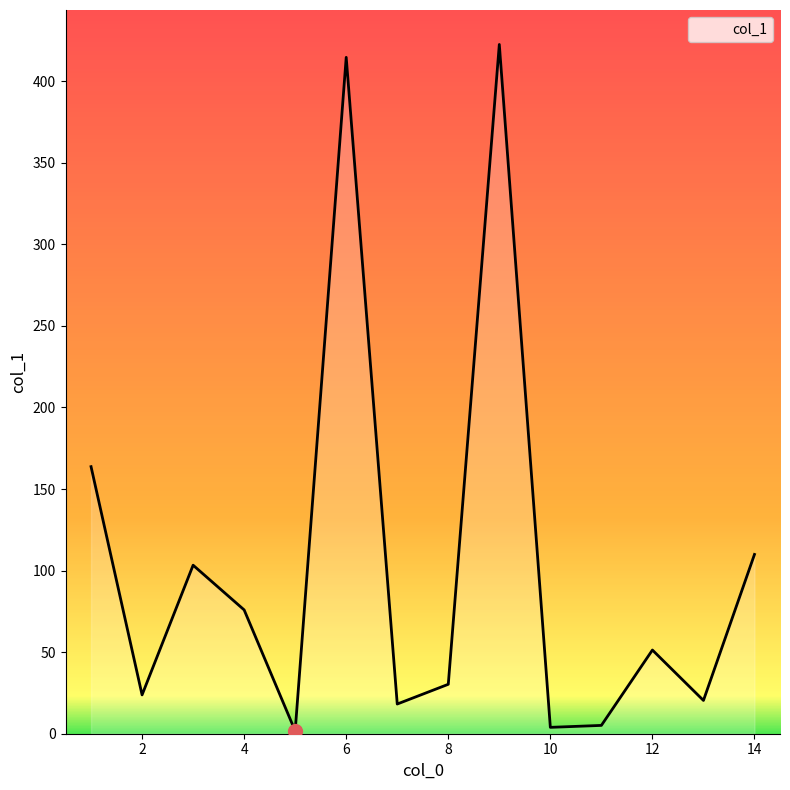

What is the greatest value displayed?

422.5